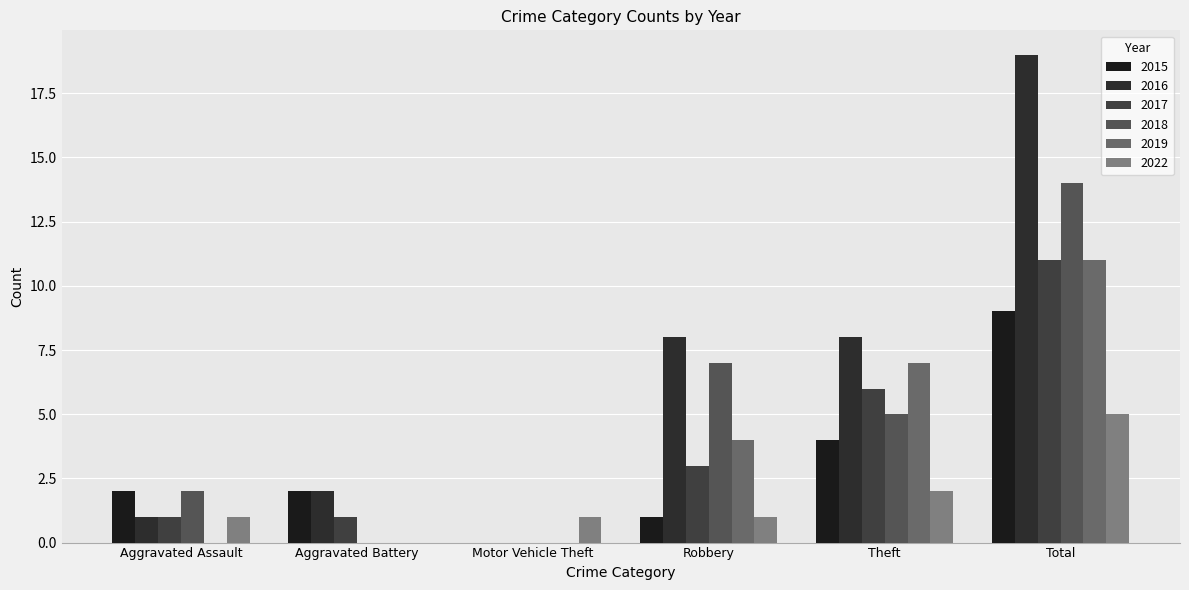

Reading left to right, list all the values displayed in this chart.

2015: 2	2	0	1	4	9
2016: 1	2	0	8	8	19
2017: 1	1	0	3	6	11
2018: 2	0	0	7	5	14
2019: 0	0	0	4	7	11
2022: 1	0	1	1	2	5